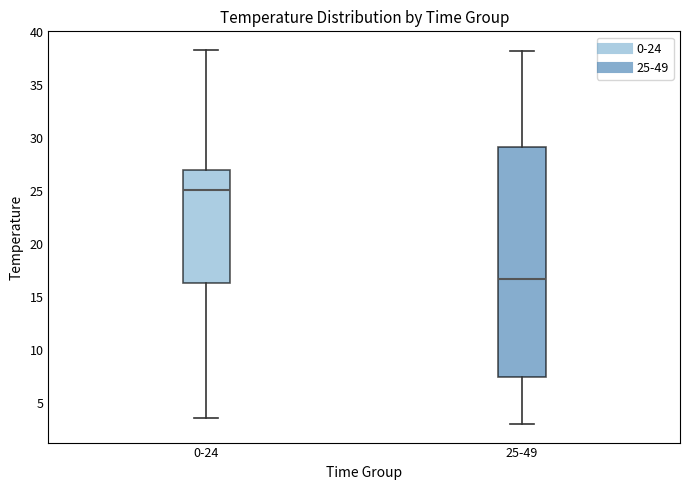

Reading left to right, transcribe this box plot: for each box, give where its median line is, the range the box spans, and where its two whiskers end, as read against the y-axis. The values are not printed on the chart, so give them approximately, as read against the axis.

0-24: median 25.0, box 16.5 to 27.0, whiskers 3.5 to 38.5
25-49: median 16.5, box 7.5 to 29.0, whiskers 3.0 to 38.0